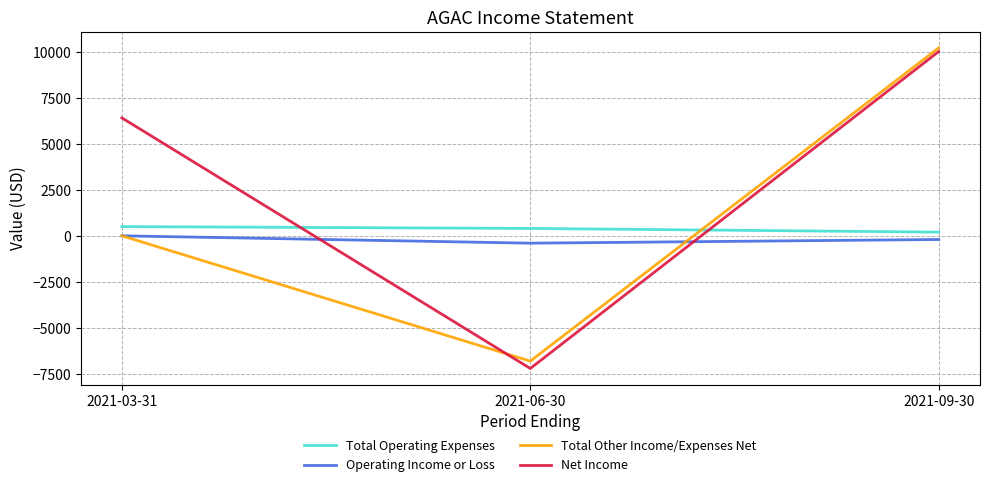

What is the sum of all Total Other Income/Expenses Net values?

3400